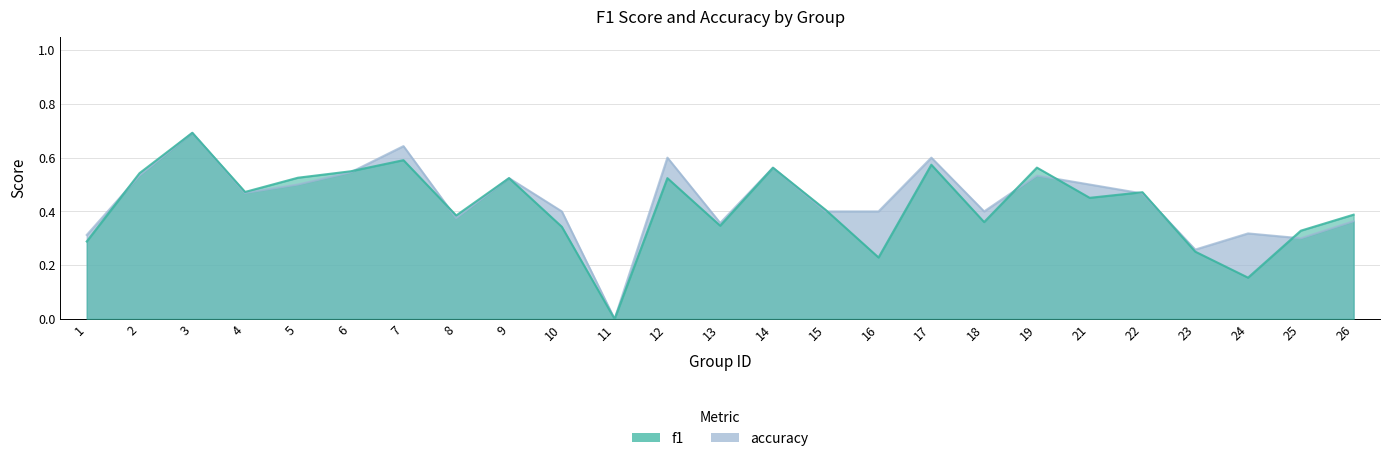

How many distinct data groups are displayed?

2